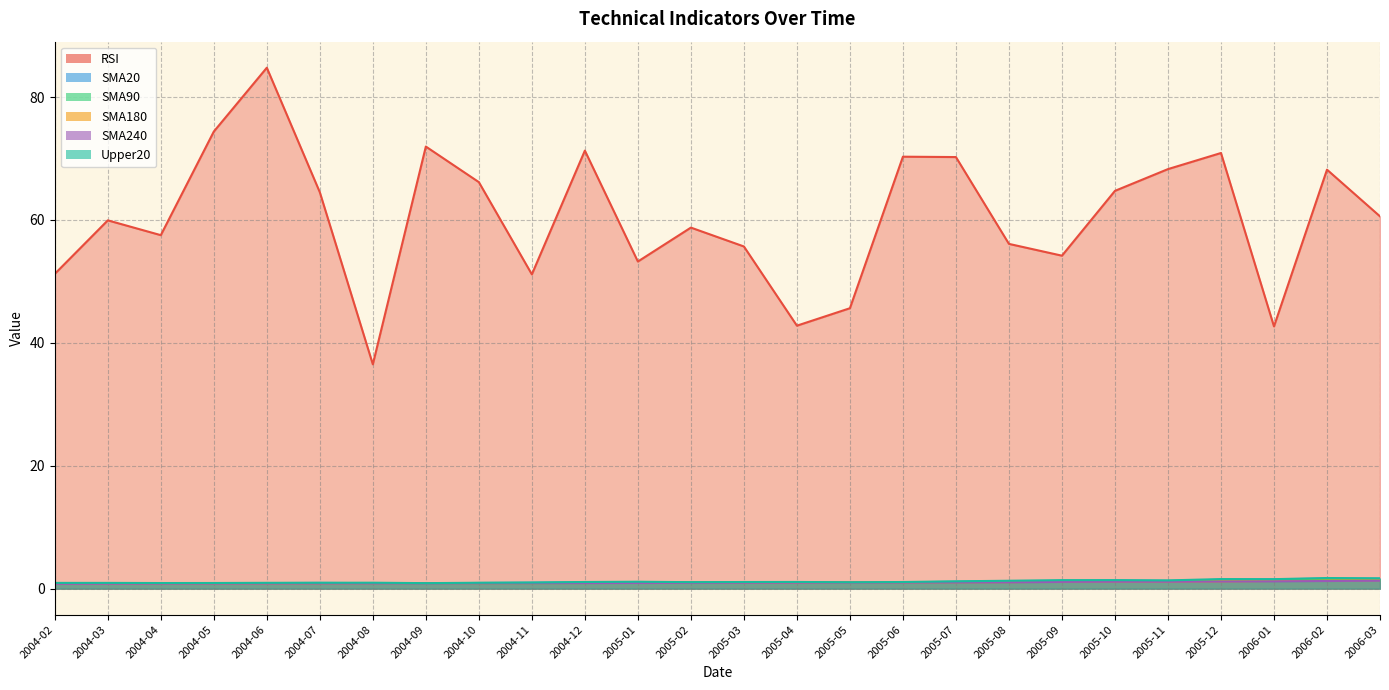

Where is the first local minimum for Upper20?

2004-04